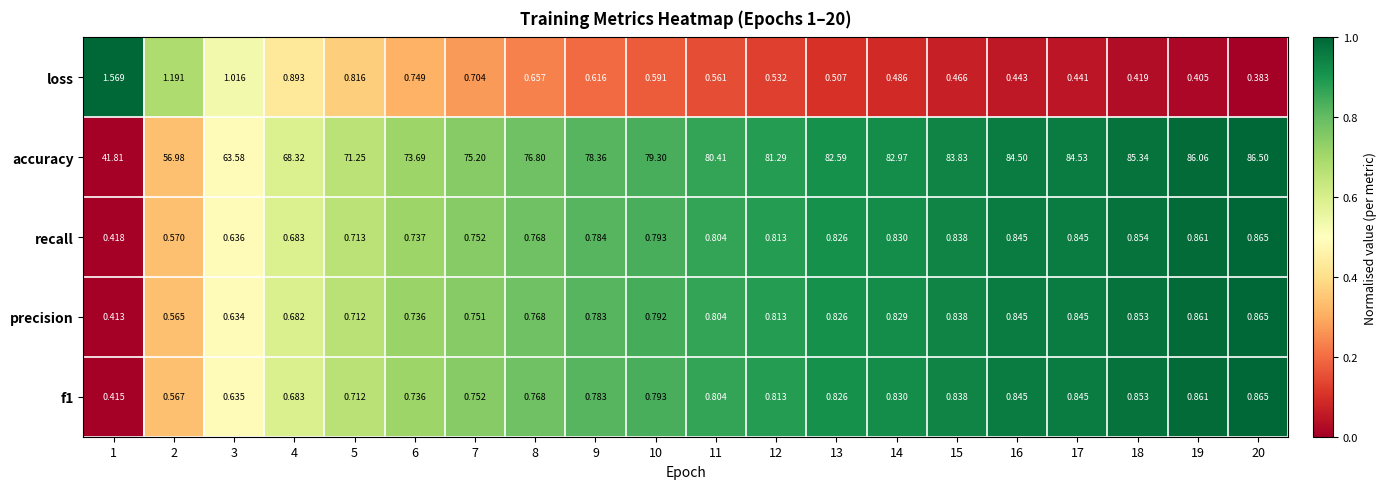

Is the value of accuracy at 11 greater than the value of f1 at 1?

Yes